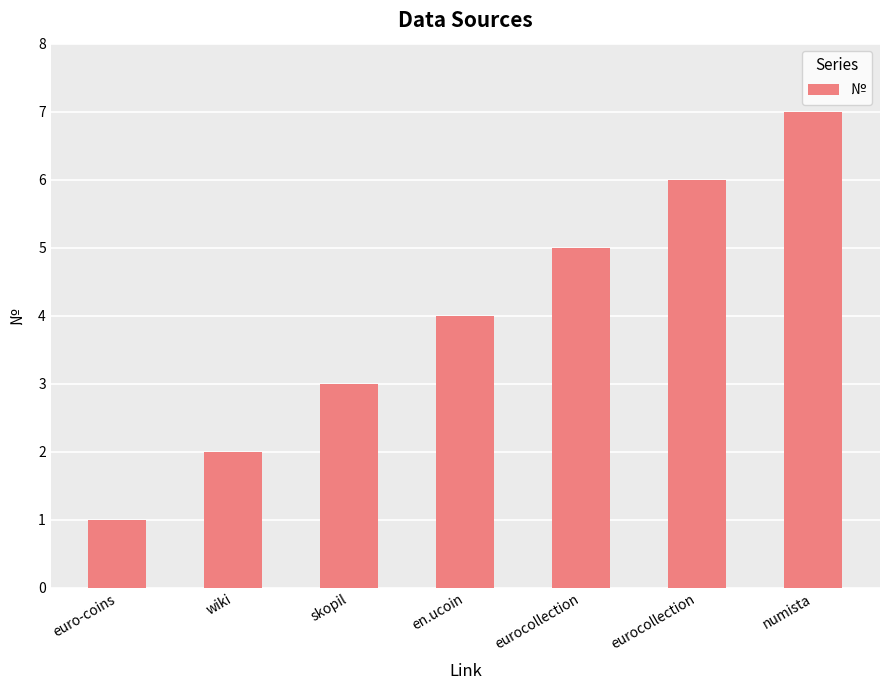

Are the bars horizontal?

No